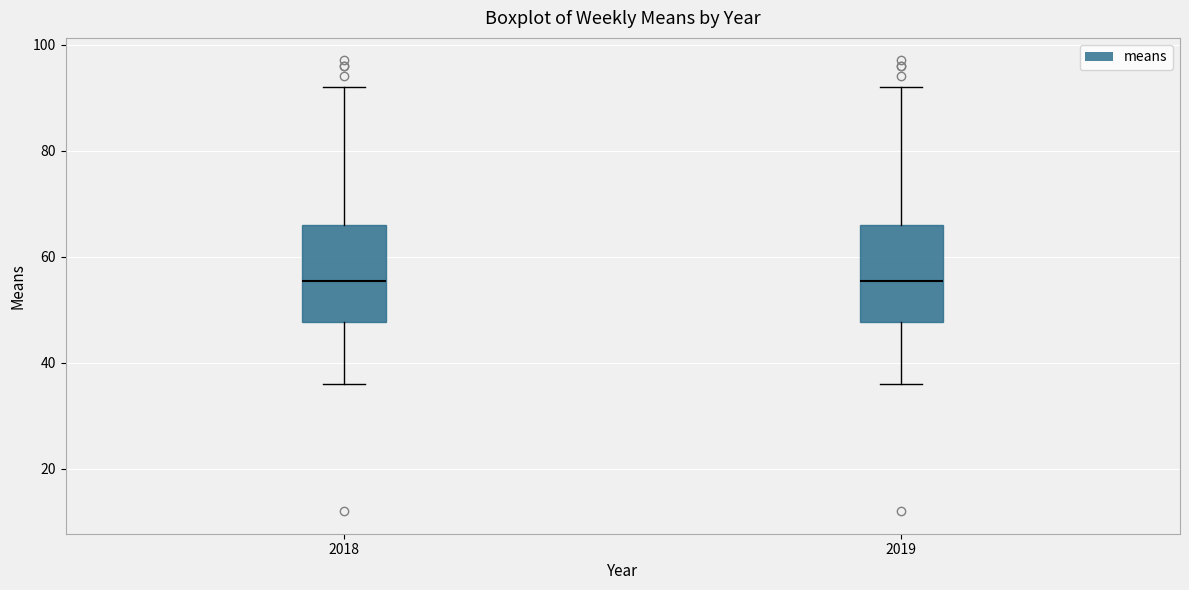

Where does the lower whisker of the box at x = 2019 end on the y-axis? The values are not printed on the chart, so give them approximately, as read against the axis.

36